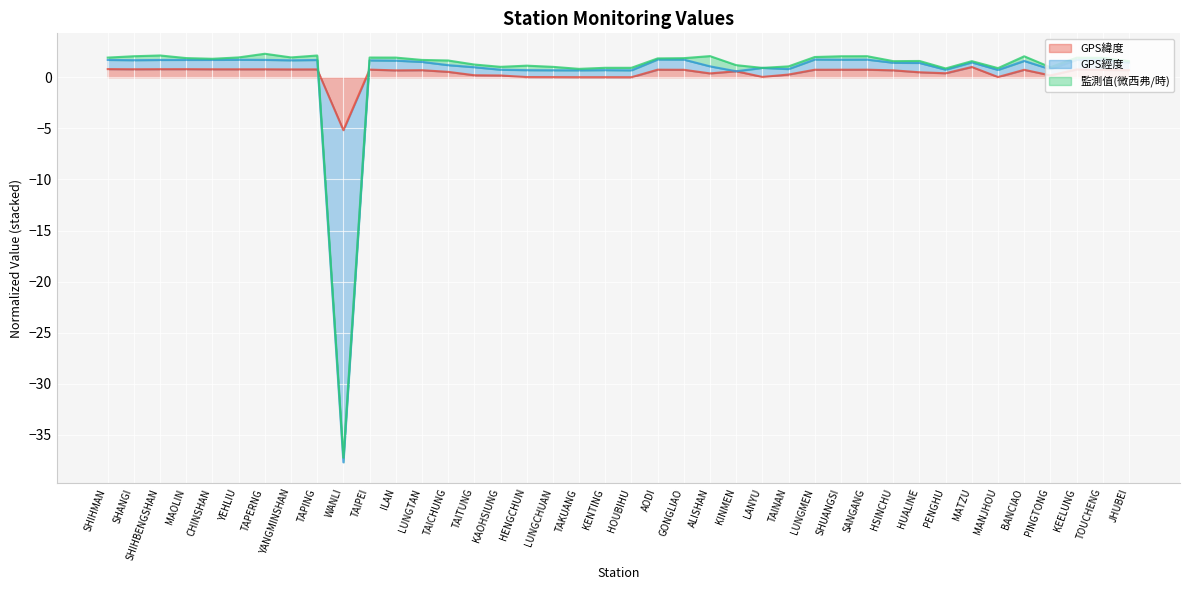

At how many categories does at least one series exceed -29?

40